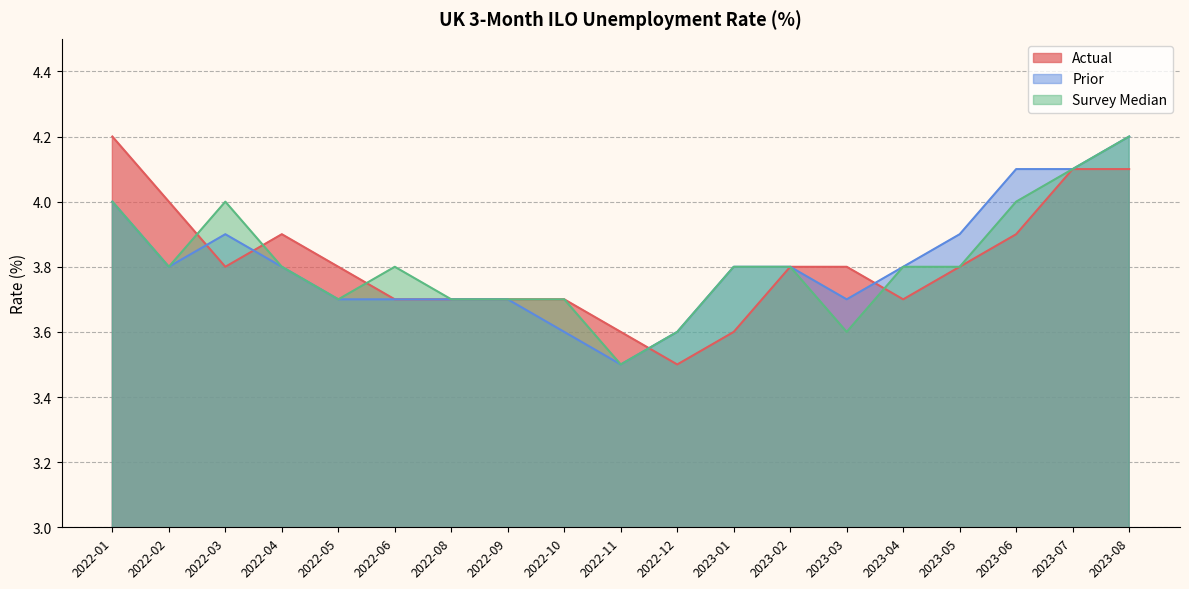

Is it true that Actual equals 4.2 at 2022-01?

True